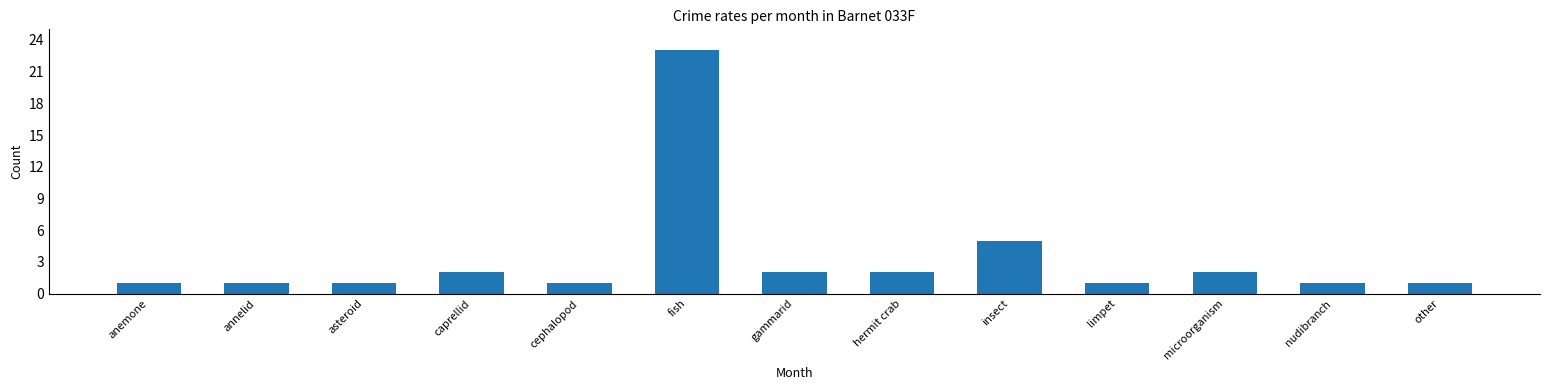

Is it true that the value at anemone is 1?

True